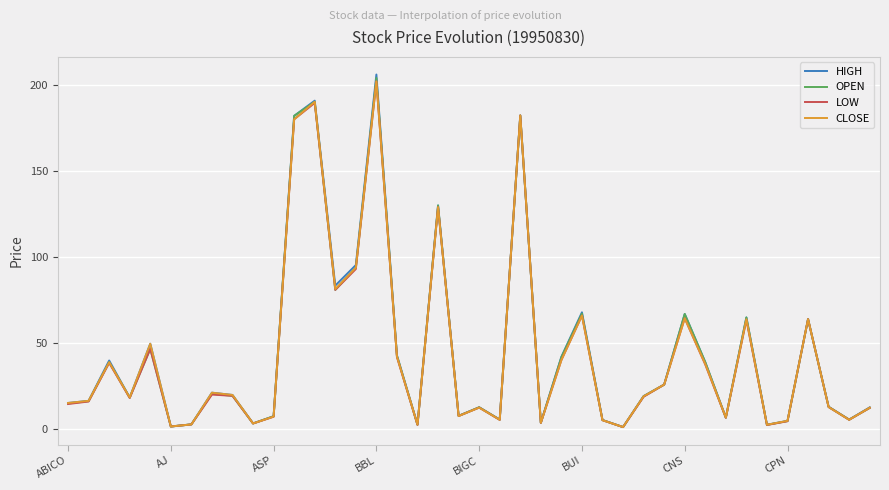

What is the greatest value displayed?

206.0